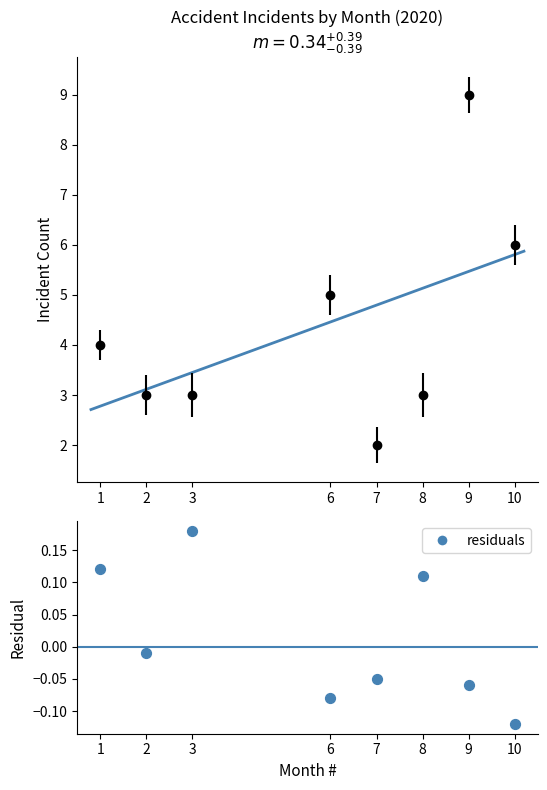

Between 7 and 3, which is larger?

3